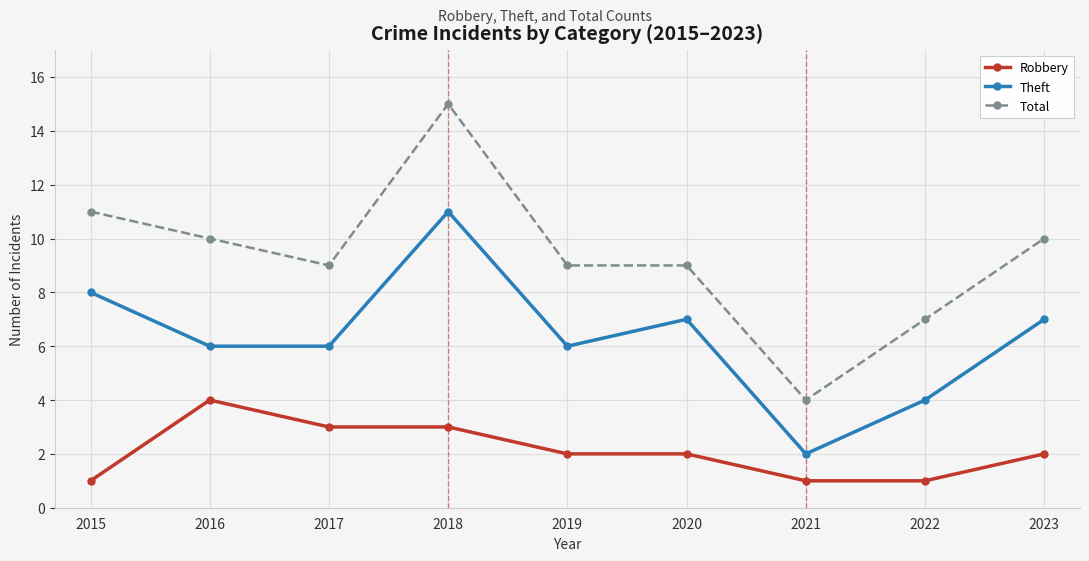

Reading right to left, transcribe all the data shown in this chart.

Robbery: 2023=2	2022=1	2021=1	2020=2	2019=2	2018=3	2017=3	2016=4	2015=1
Theft: 2023=7	2022=4	2021=2	2020=7	2019=6	2018=11	2017=6	2016=6	2015=8
Total: 2023=10	2022=7	2021=4	2020=9	2019=9	2018=15	2017=9	2016=10	2015=11